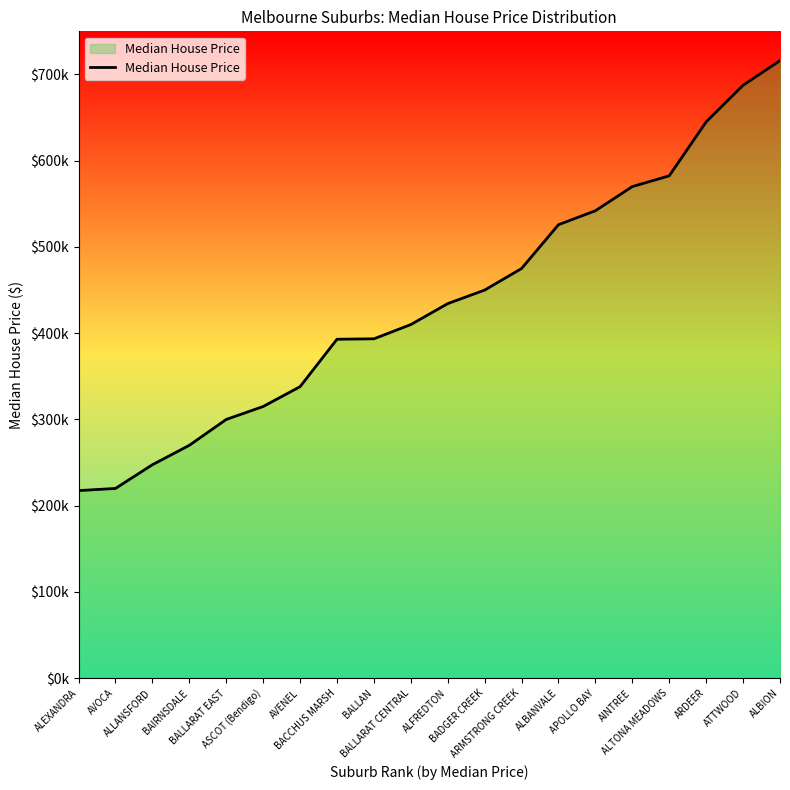

At which category does the chart reach its peak across all series?

ALBION